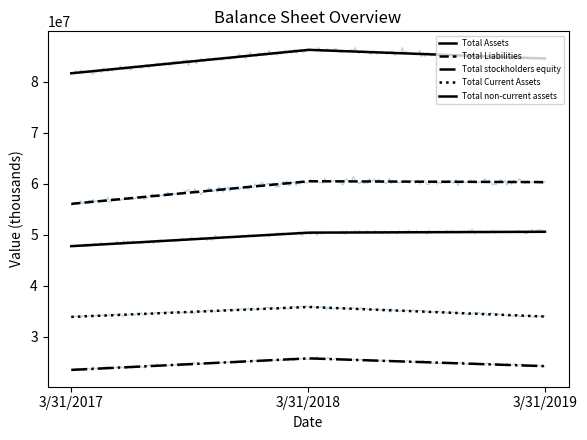

Which category has the lowest value in the Total Current Assets series?

3/31/2017